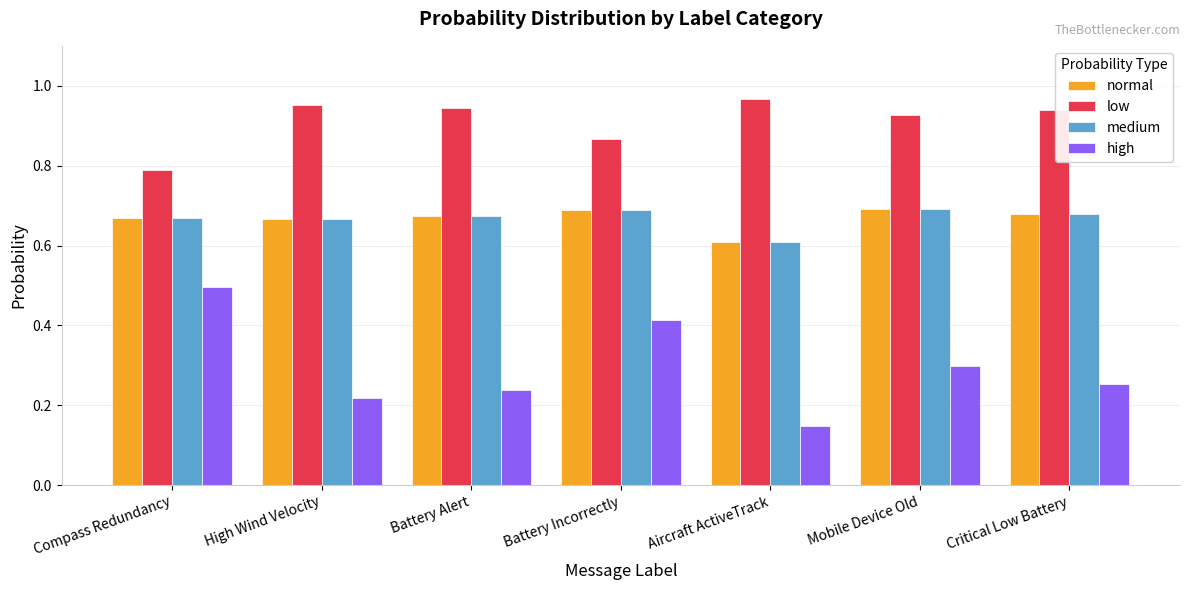

Is it true that medium equals 0.2 at Battery Alert?

False